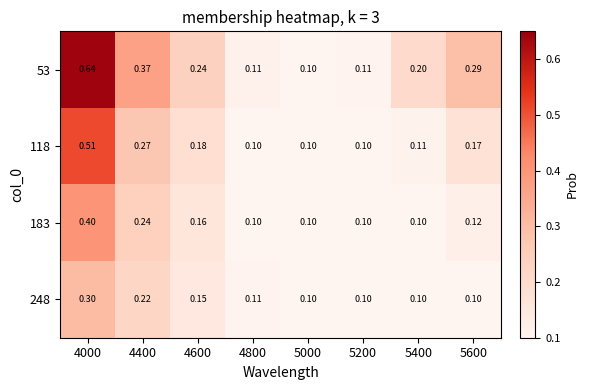

Between 4000 and 5200, which series saw the biggest shift?

53